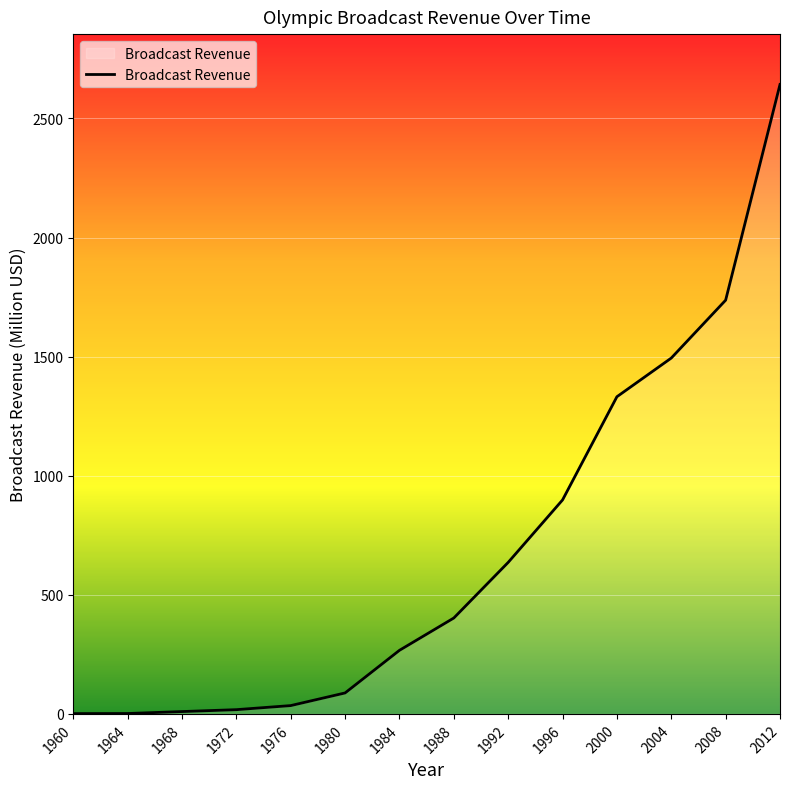

Which label corresponds to the largest value in the chart?

2012